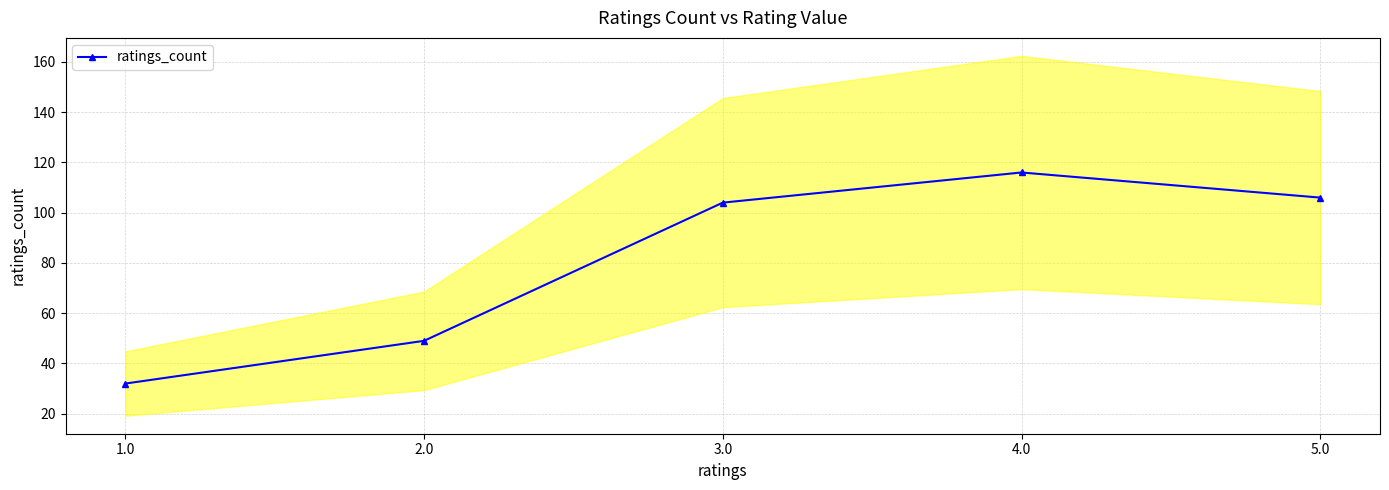

What is the change in value from 3.0 to 5.0?

+2